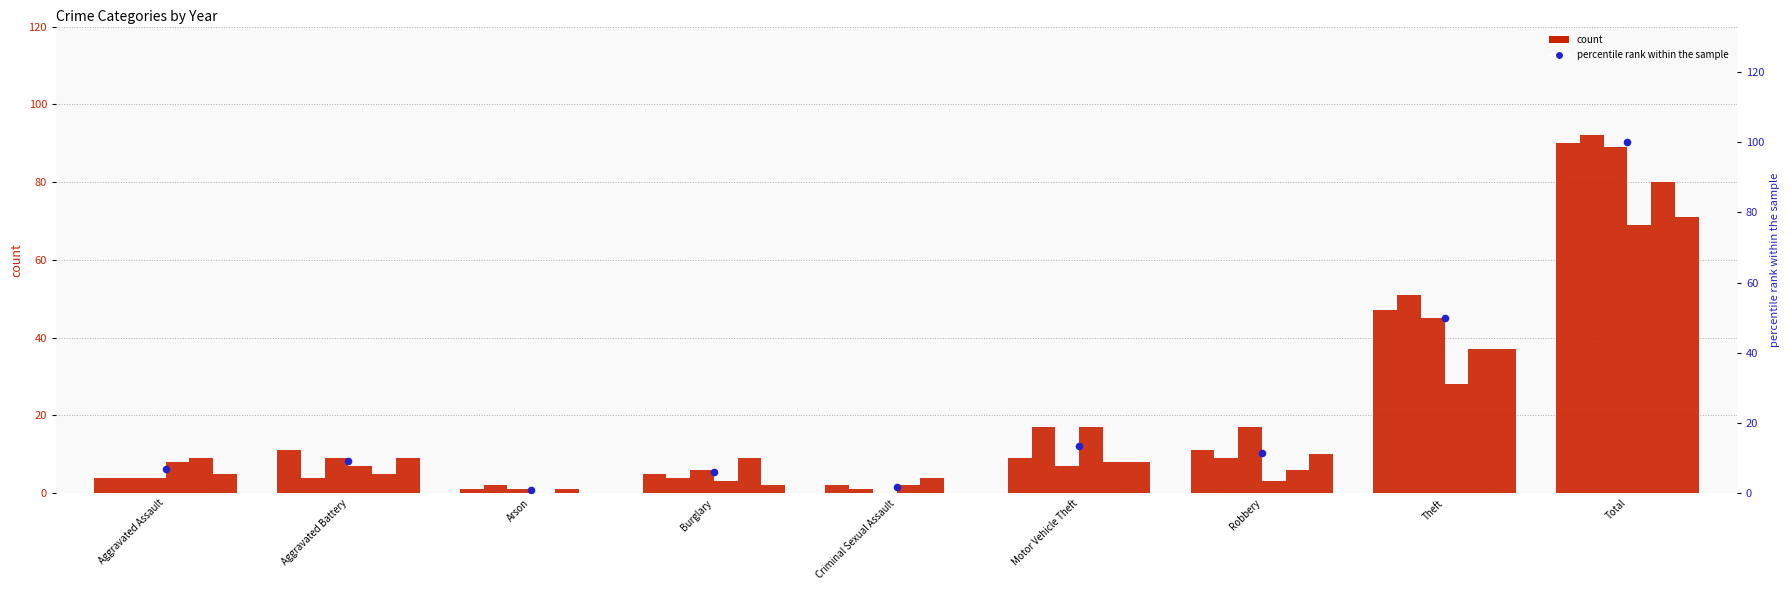

What is the ratio of the value at Total to the value at Burglary?

16.9